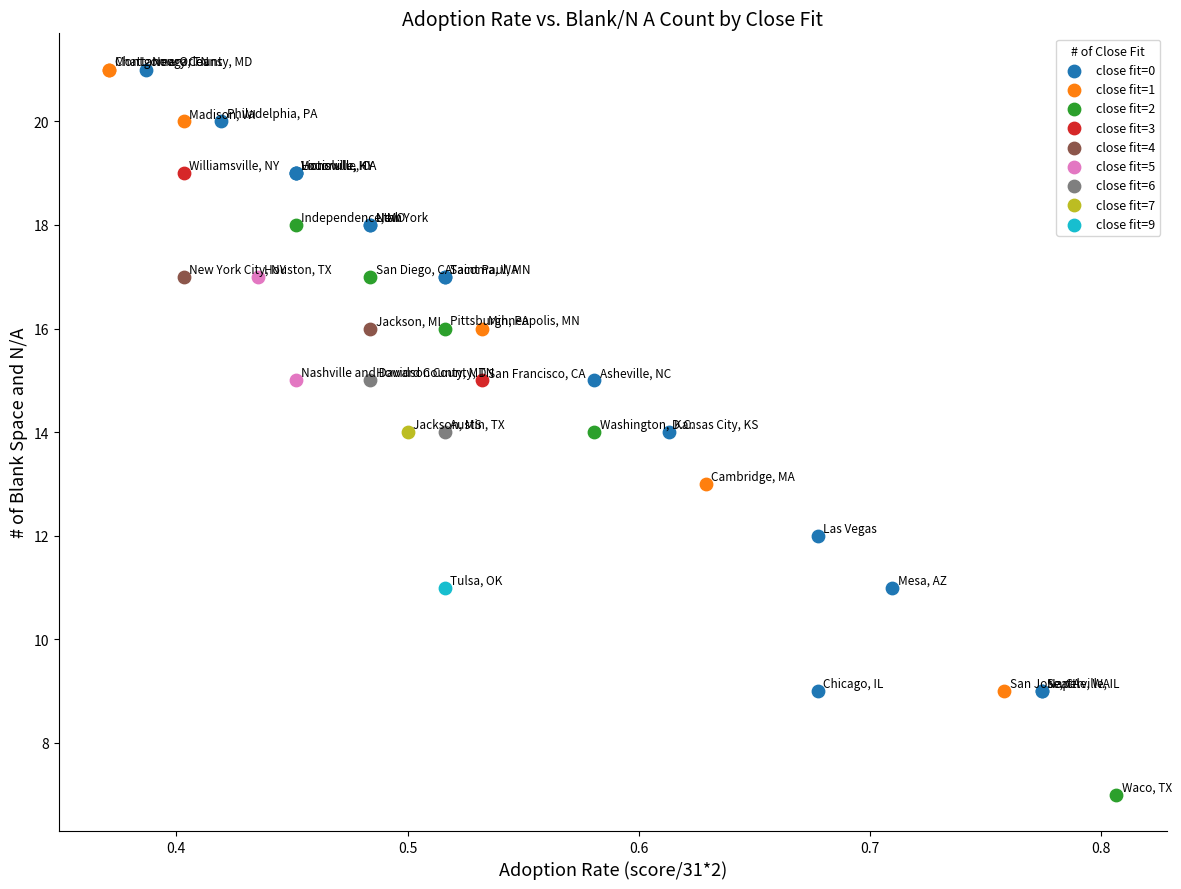

What are all the series names shown in the legend?

close fit=0, close fit=1, close fit=2, close fit=3, close fit=4, close fit=5, close fit=6, close fit=7, close fit=9